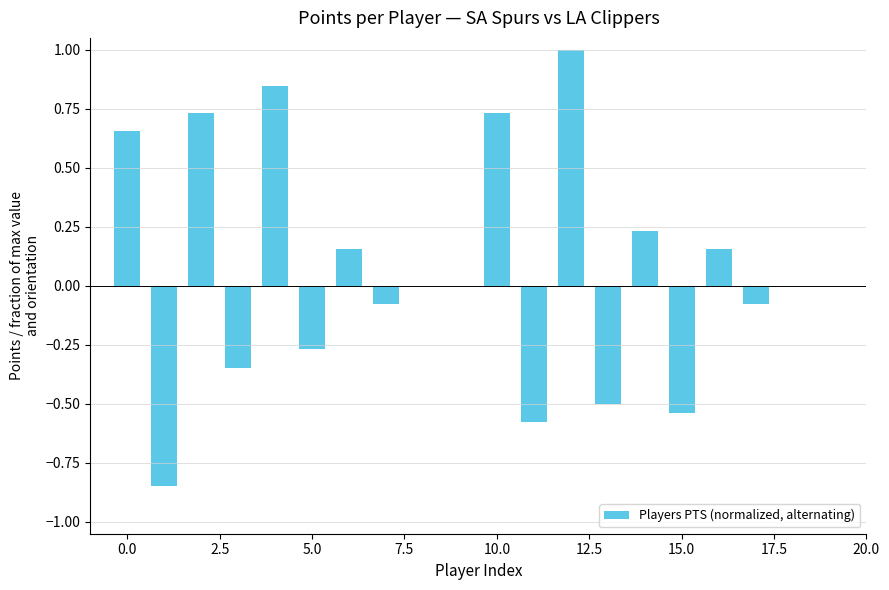

What is the sum of all values?

1.3